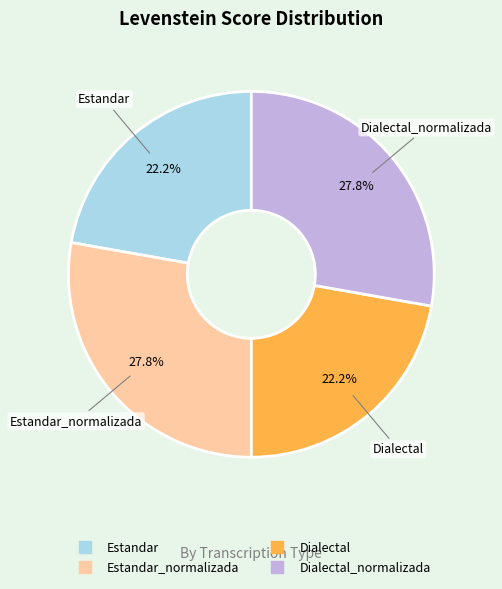

Does any single category account for the majority?

No